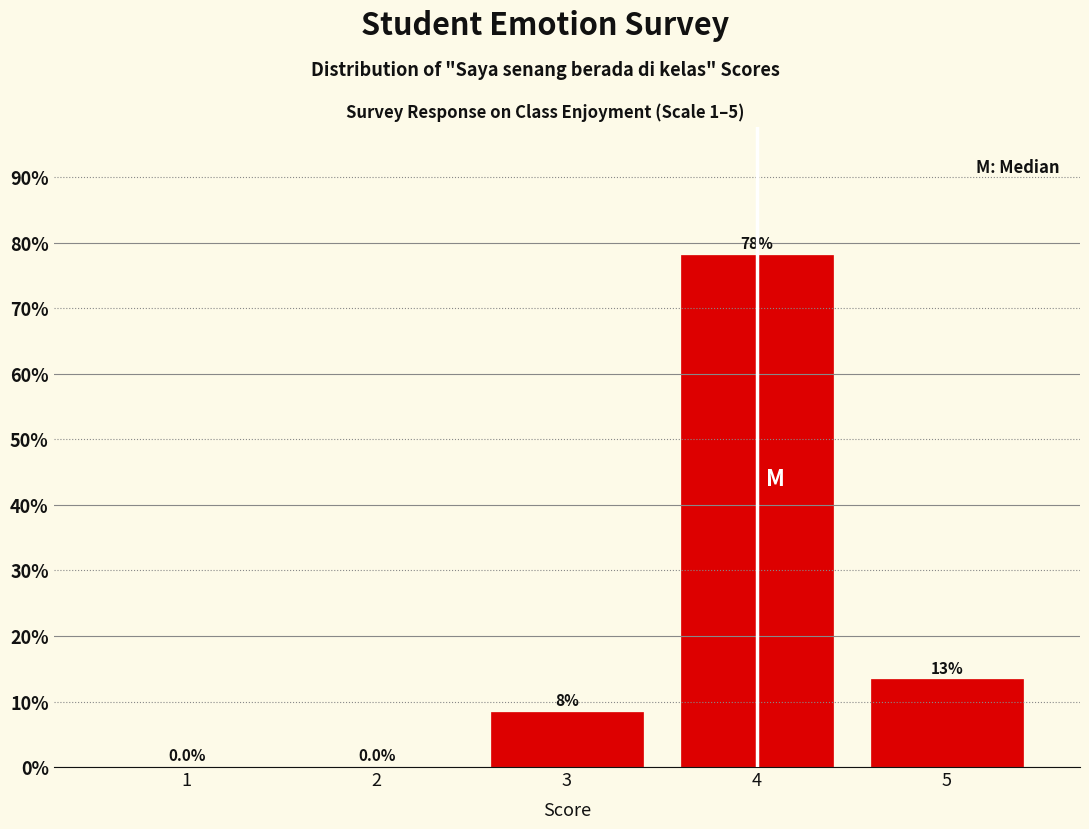

Over which range of the x-axis is the bar tallest?

3.5 to 4.5